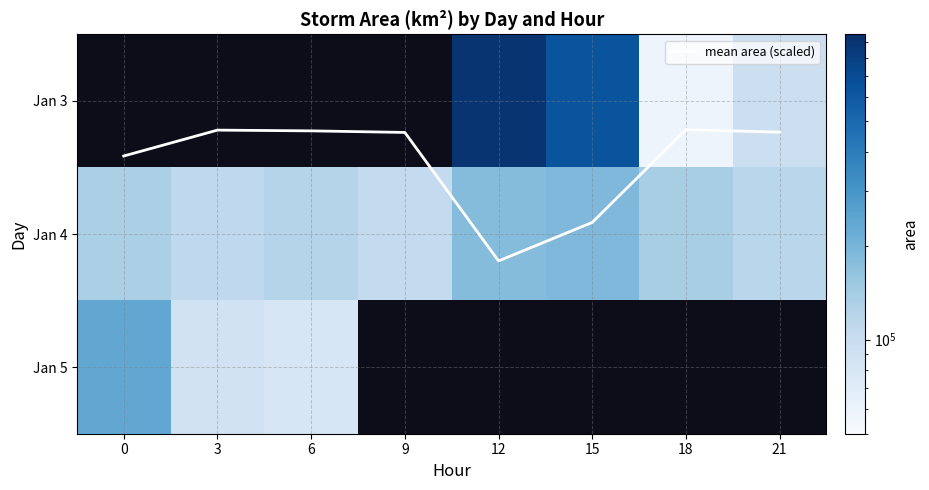

Which series changed the most between 12 and 18?

Jan 3